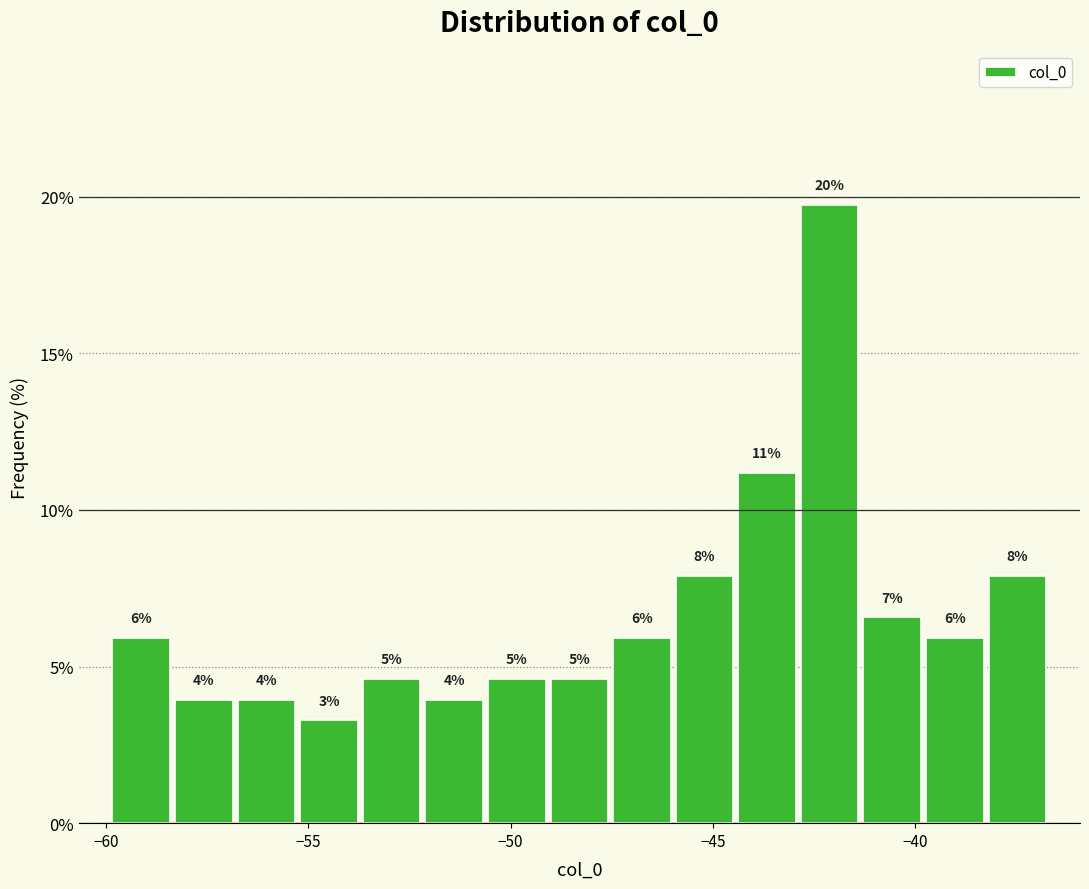

Read against the x-axis, roughly where is the centre of the tallest bar?

-42.0